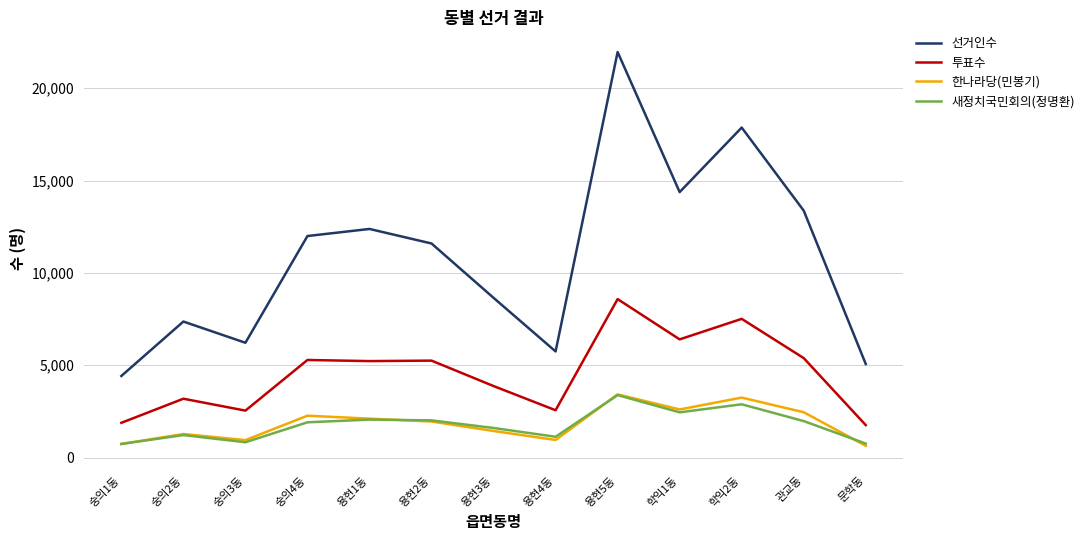

Count the number of categories in the chart.

13